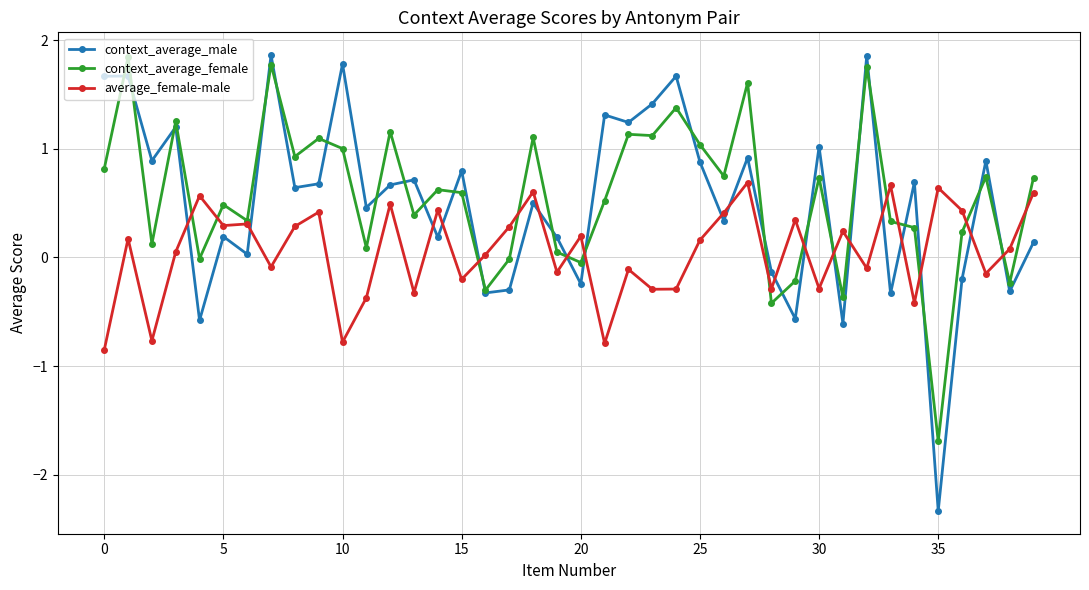

True or false: average_female-male and context_average_male intersect in this chart.

True